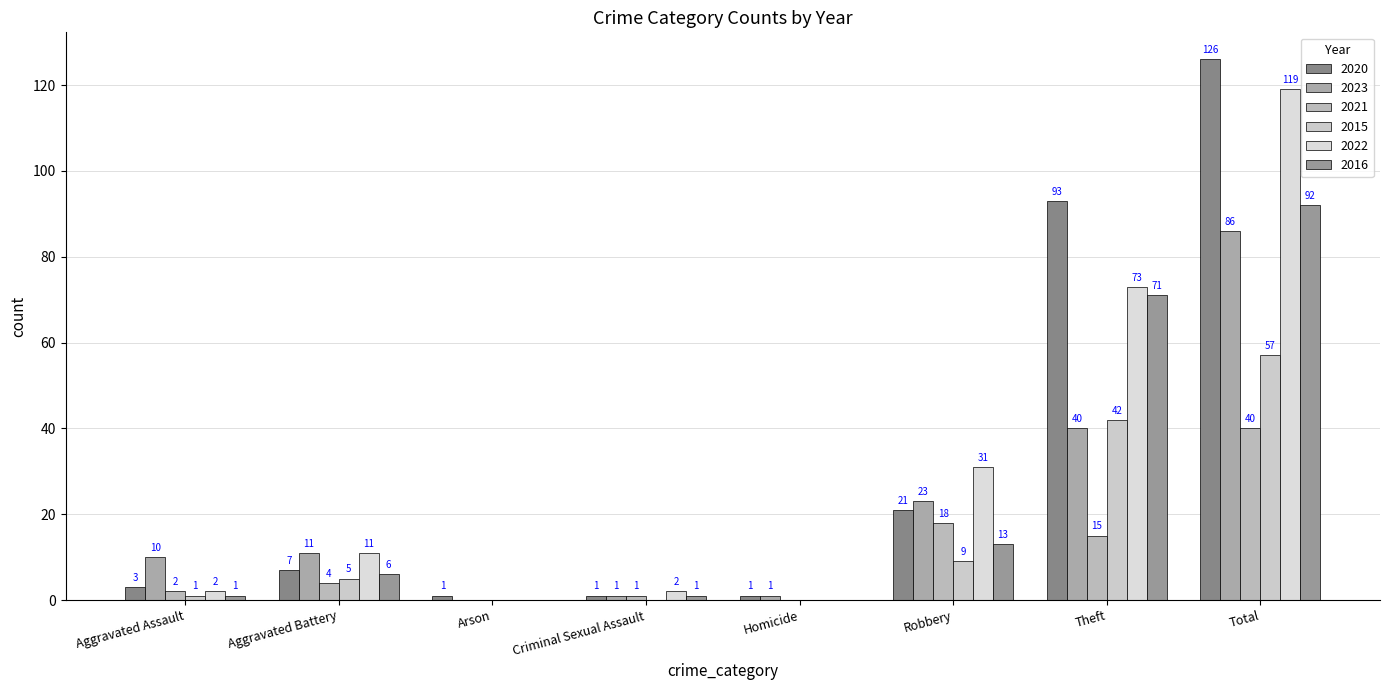

The value of 2020 at Total is 217. True or false?

False